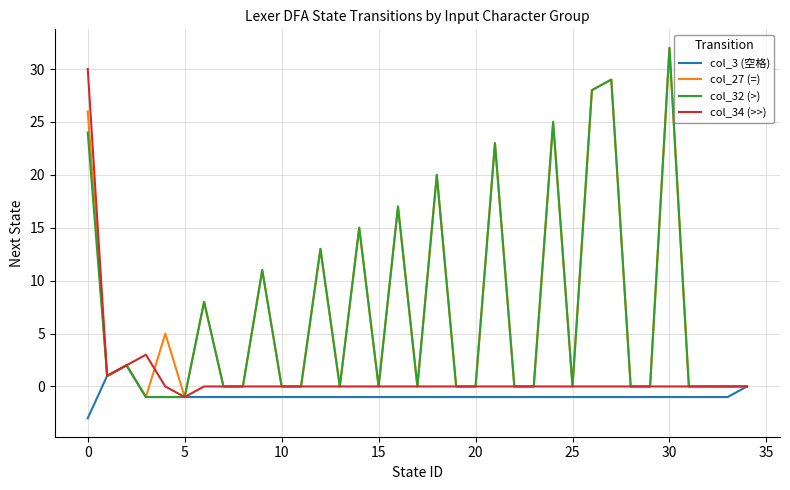

What is the greatest value displayed?

32